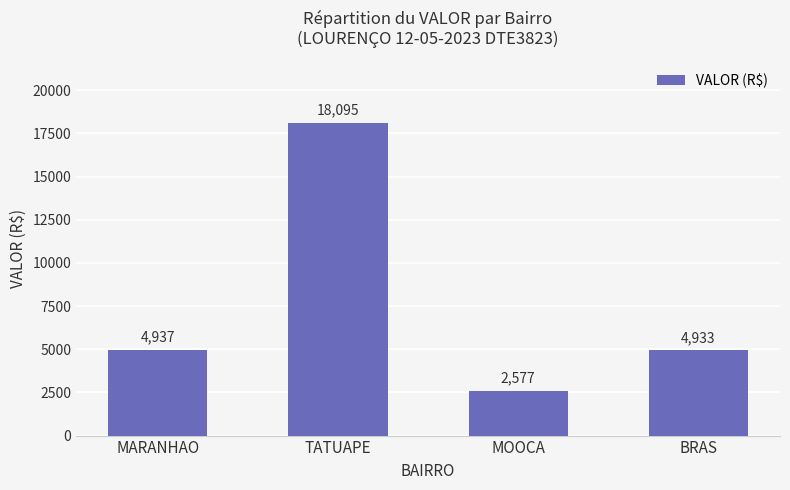

Read the value at BRAS.

4933.3